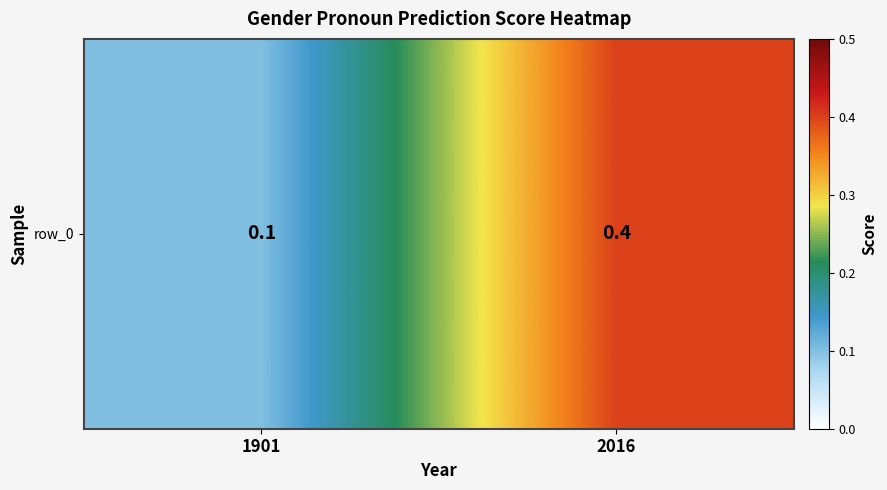

How many values are between 0 and 1?

2